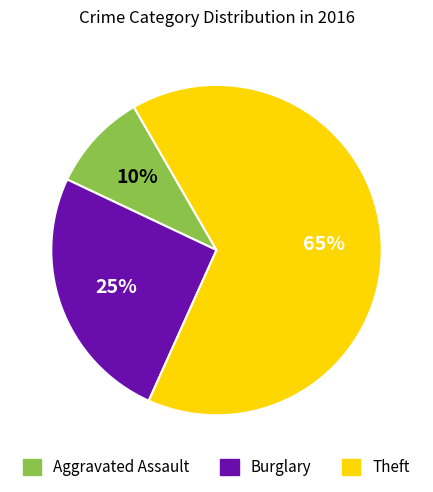

Is there any slice that represents more than half of the pie?

Yes